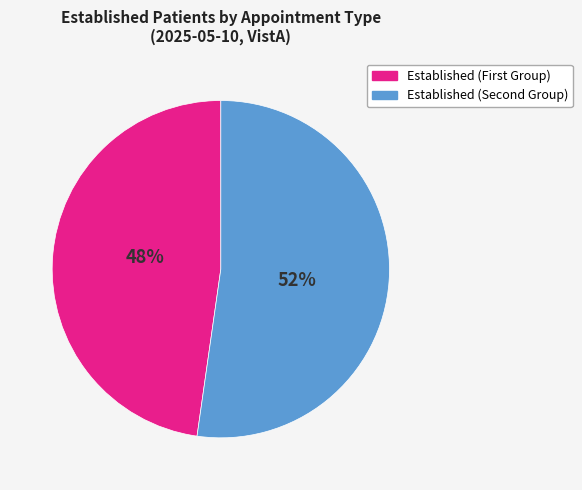

Is there any slice that represents more than half of the pie?

Yes